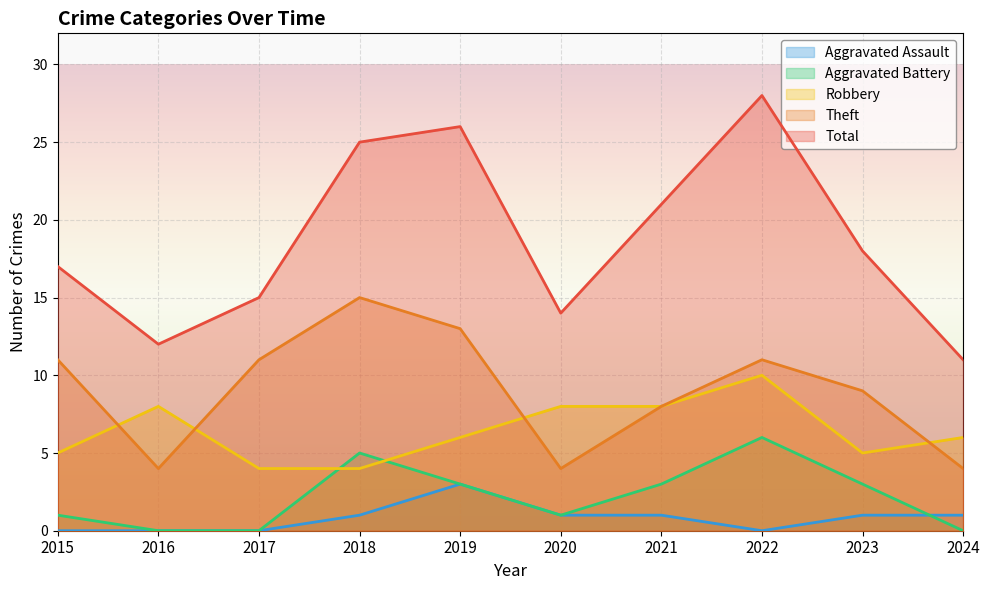

What are all the series names shown in the legend?

Aggravated Assault, Aggravated Battery, Robbery, Theft, Total